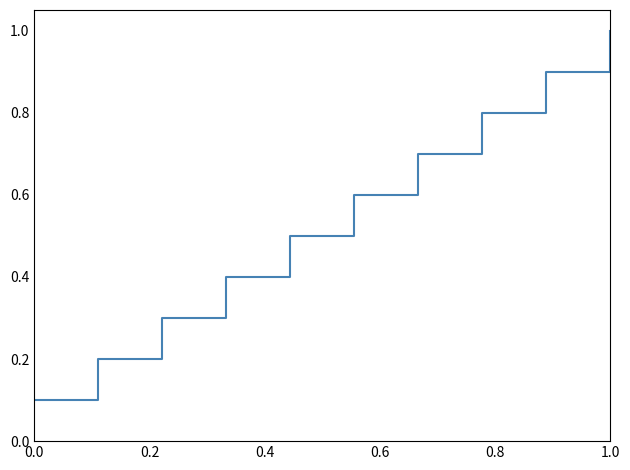

Reading left to right, extract all data points from this chart.

0.1	0.2	0.3	0.4	0.5	0.6	0.7	0.8	0.9	1.0